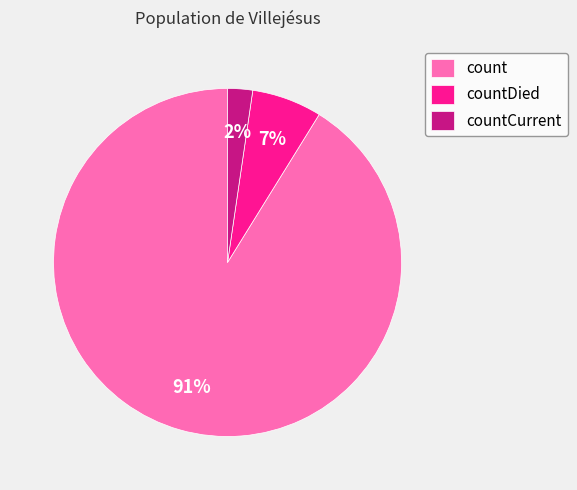

Is it true that countCurrent is 9% of the pie?

False